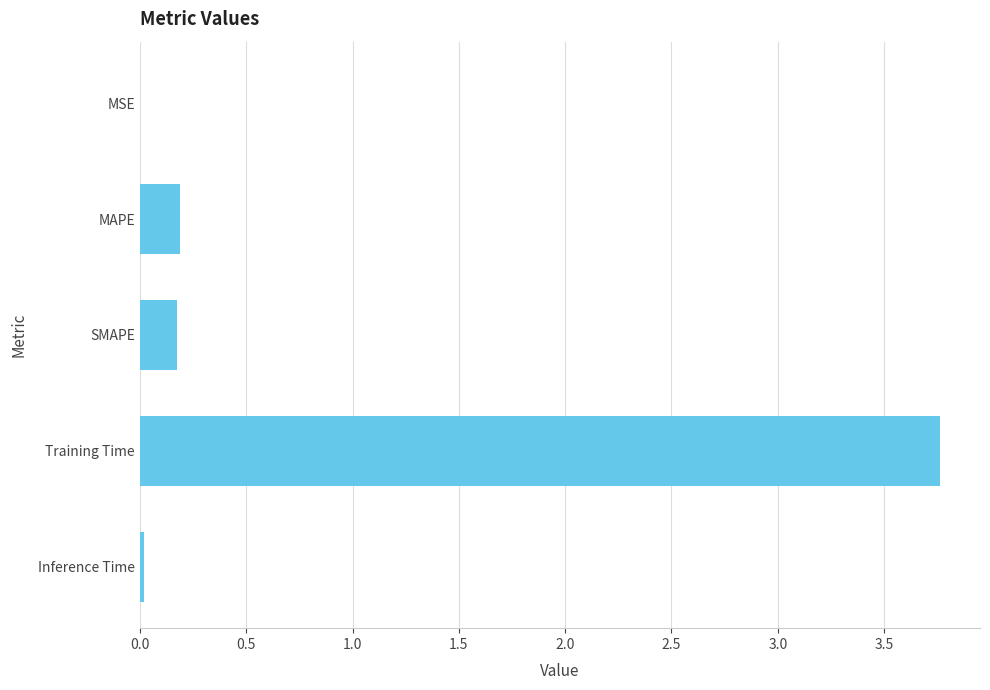

Is it true that the value at Training Time is 3.8?

True